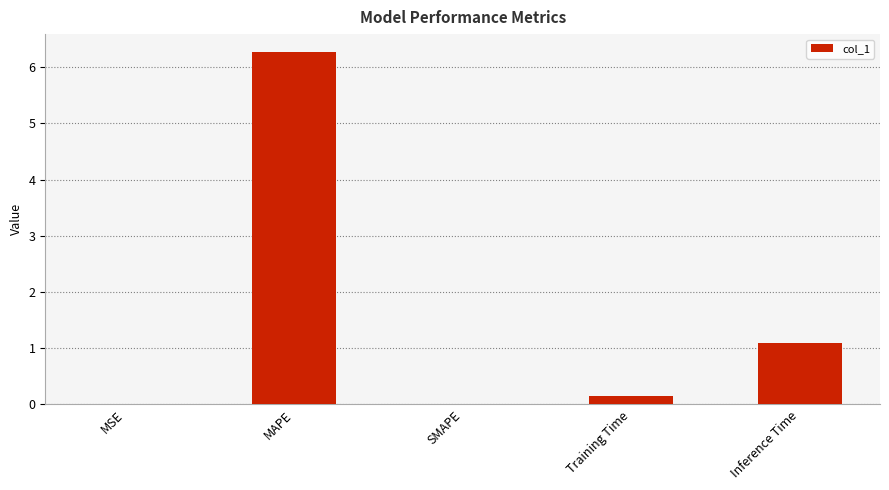

Between MSE and Training Time, which is larger?

Training Time